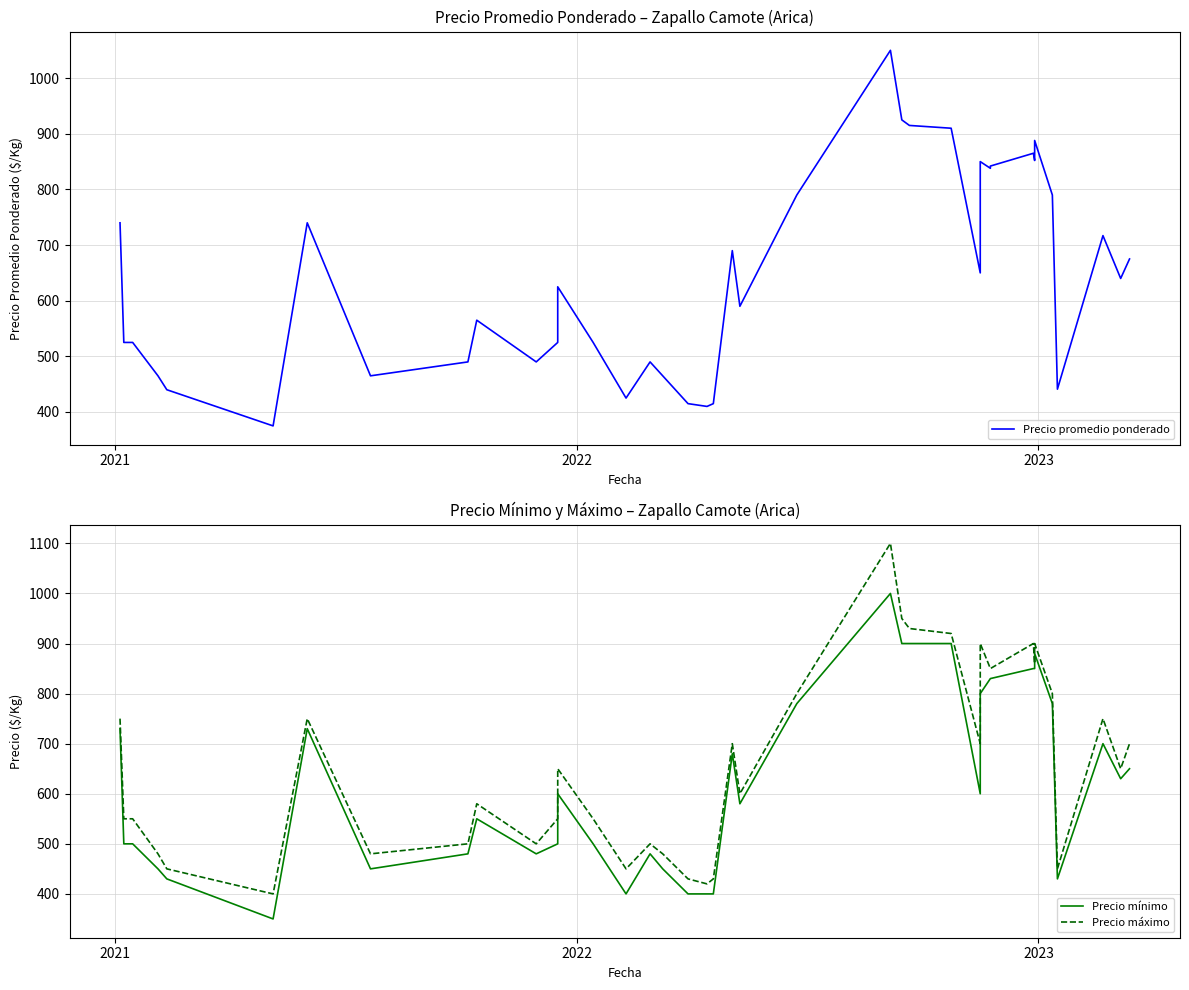

What is the value of the Precio máximo point at the 38th from the left?

750